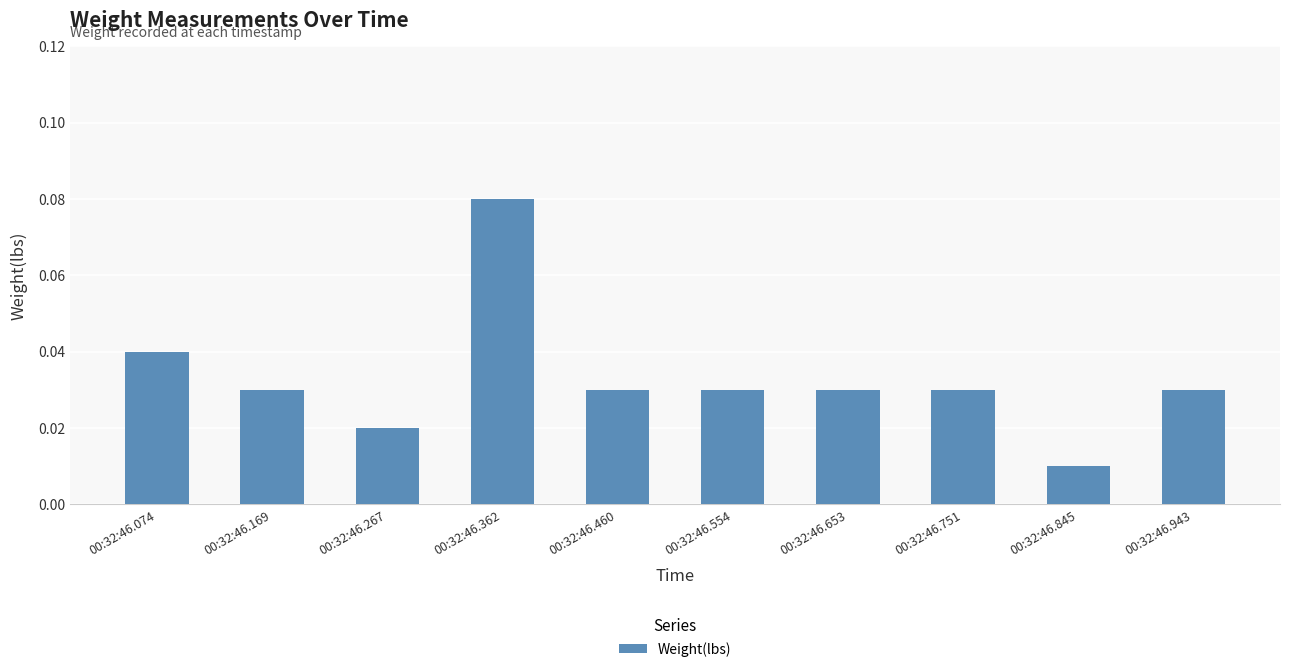

How many bars are there in total?

10